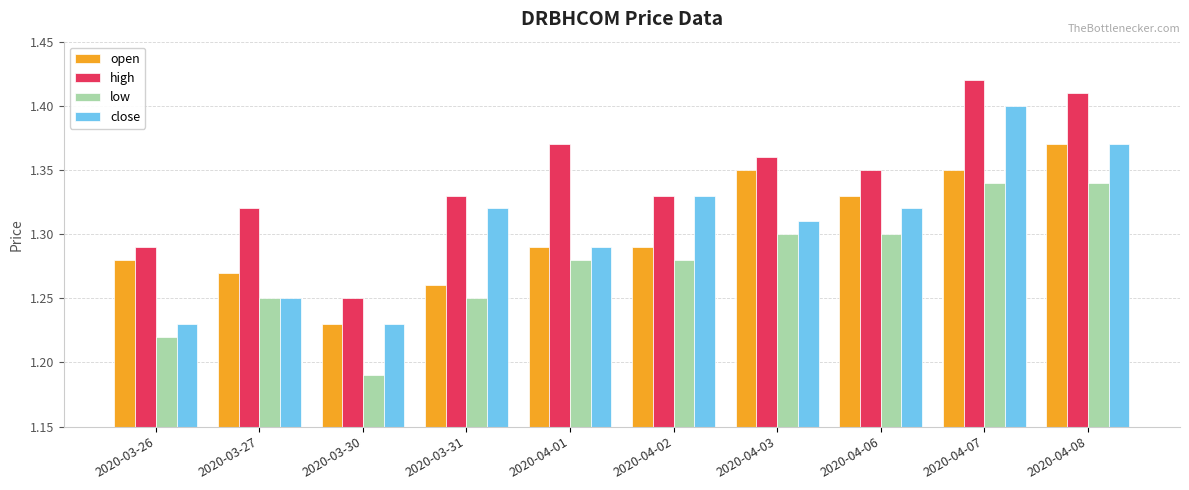

How many high values are between 1 and 2?

10